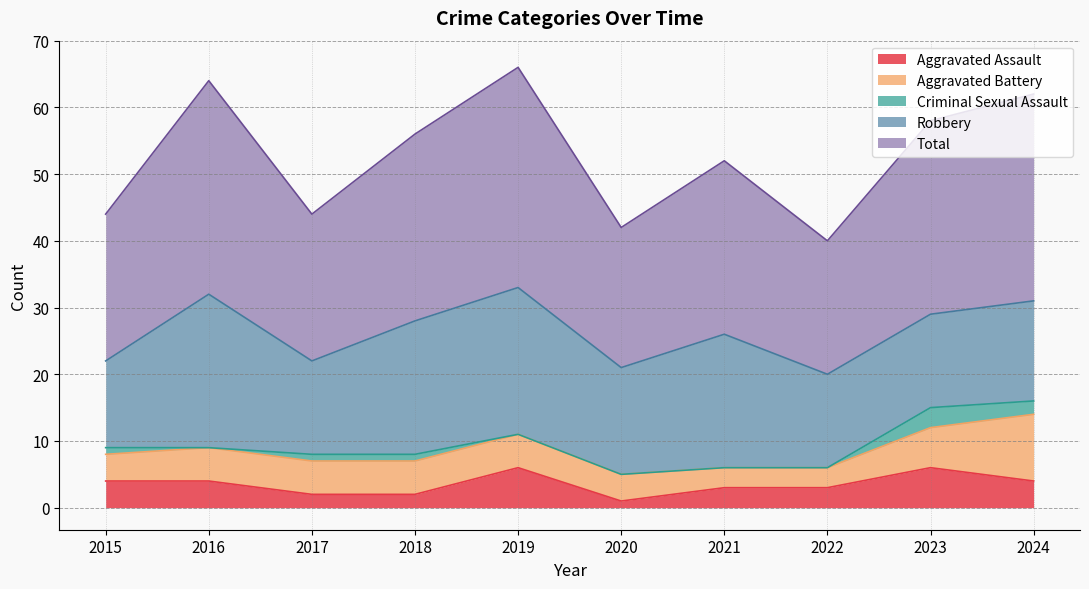

At which label is Aggravated Assault closest to 3?

2021